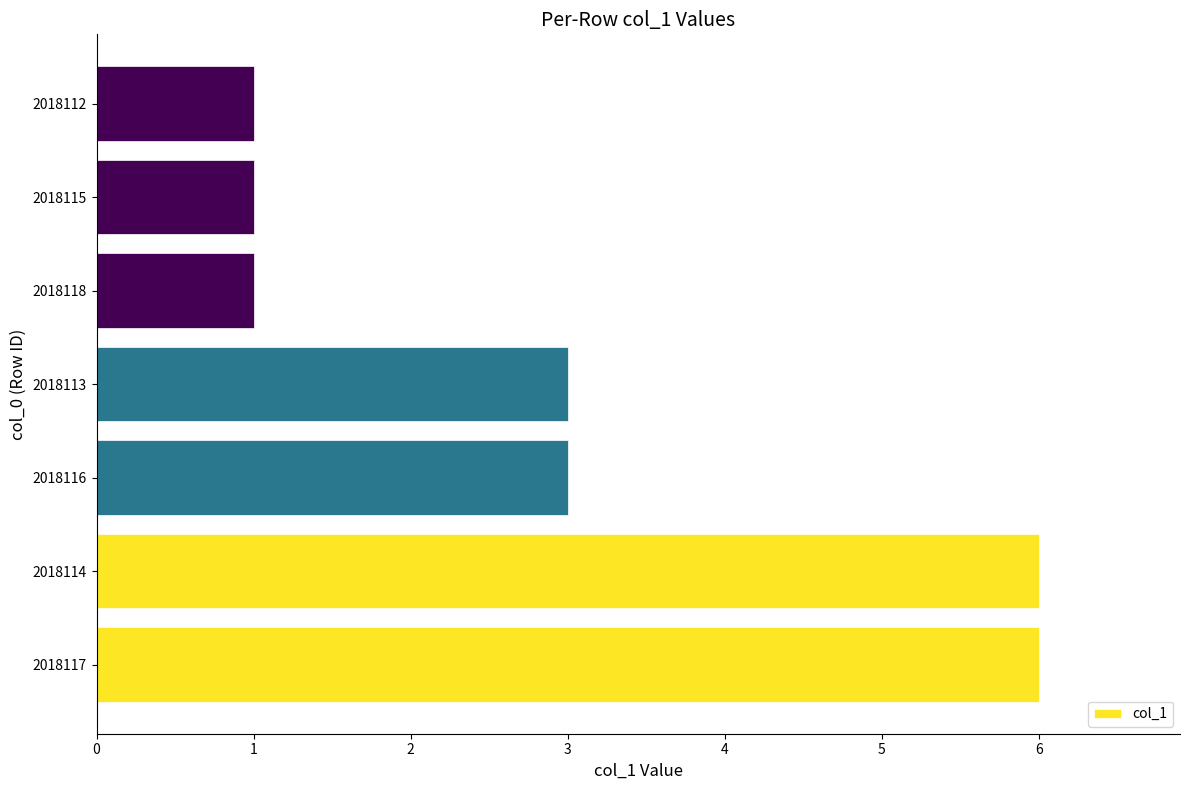

Reading bottom to top, list all the values displayed in this chart.

6	6	3	3	1	1	1